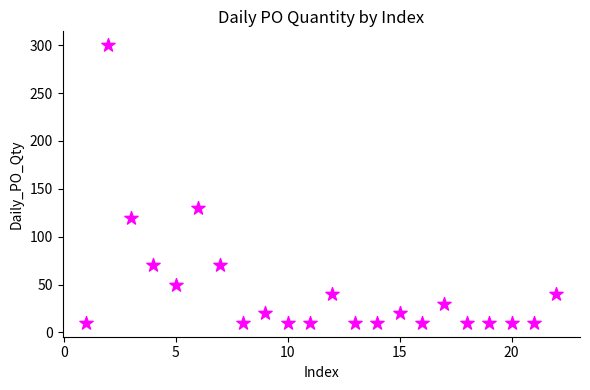

What Y value in the scatter plot is closest to 155?

130